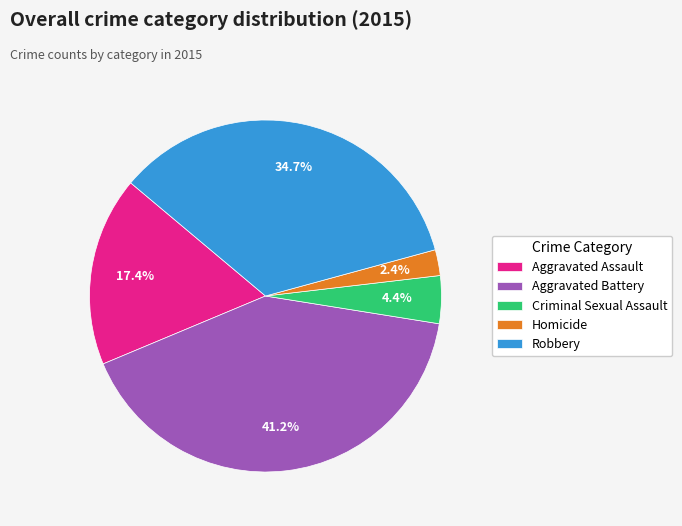

To the nearest percent, what is the difference between the largest and smallest slice percentages?

39%